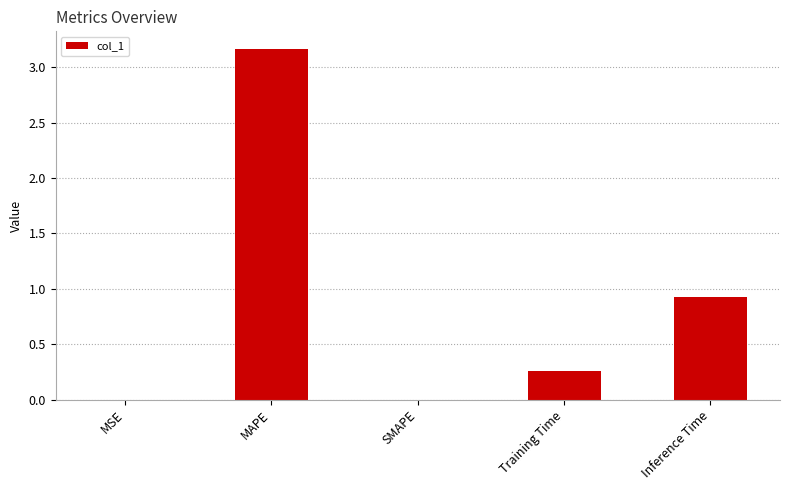

How many series are shown in this chart?

1